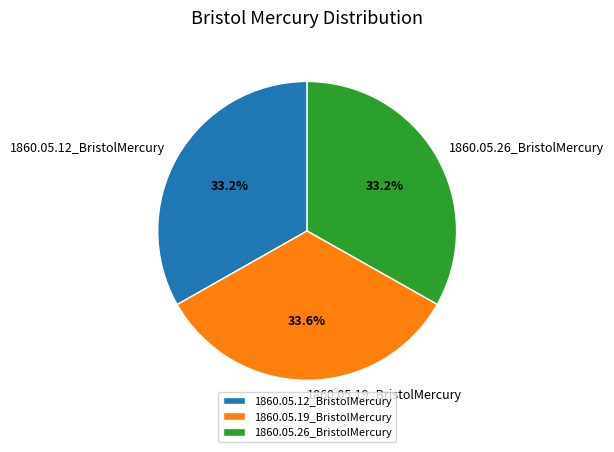

Is there a majority slice in this chart?

No